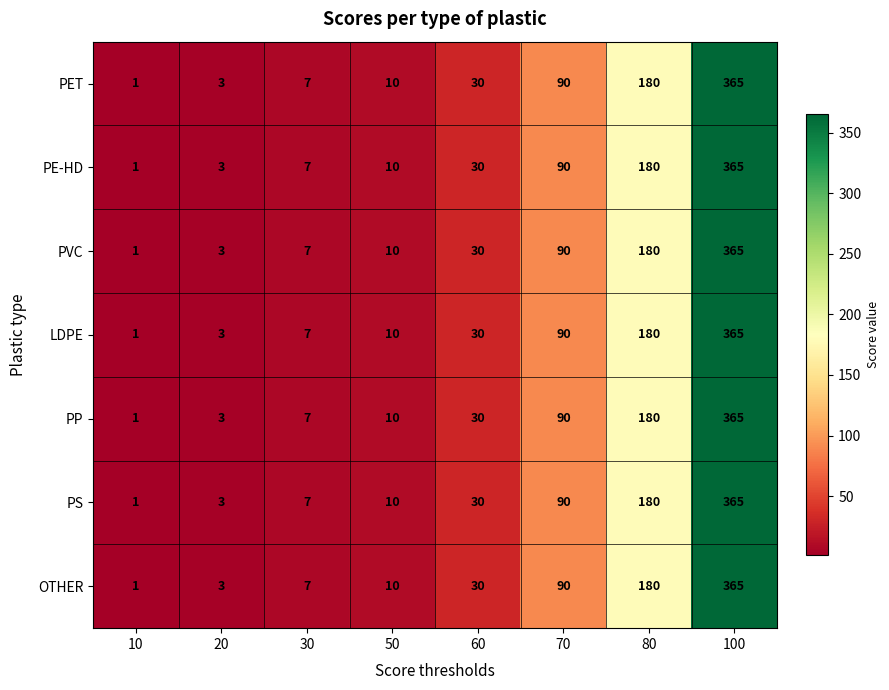

What is the difference between the PS values at 50 and 100?

355